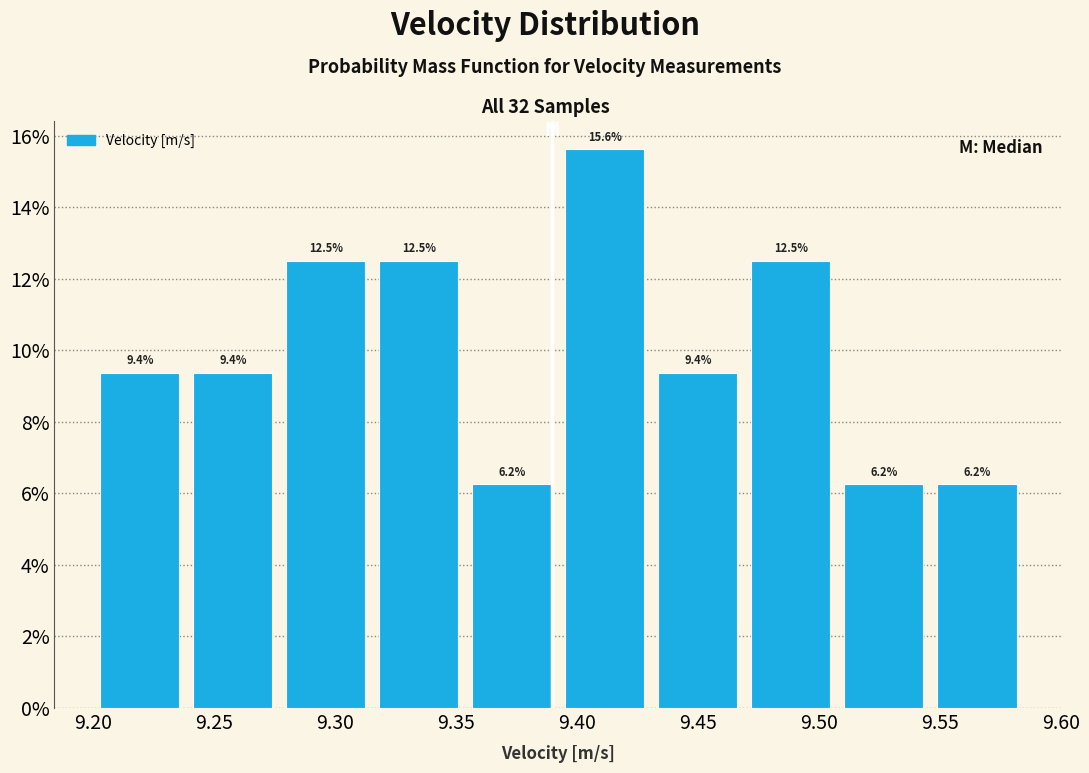

How tall is the bar that spans 9.545 to 9.585 on the x-axis? The bar edges are not printed on the chart, so give them approximately, as read against the axis.

6.2